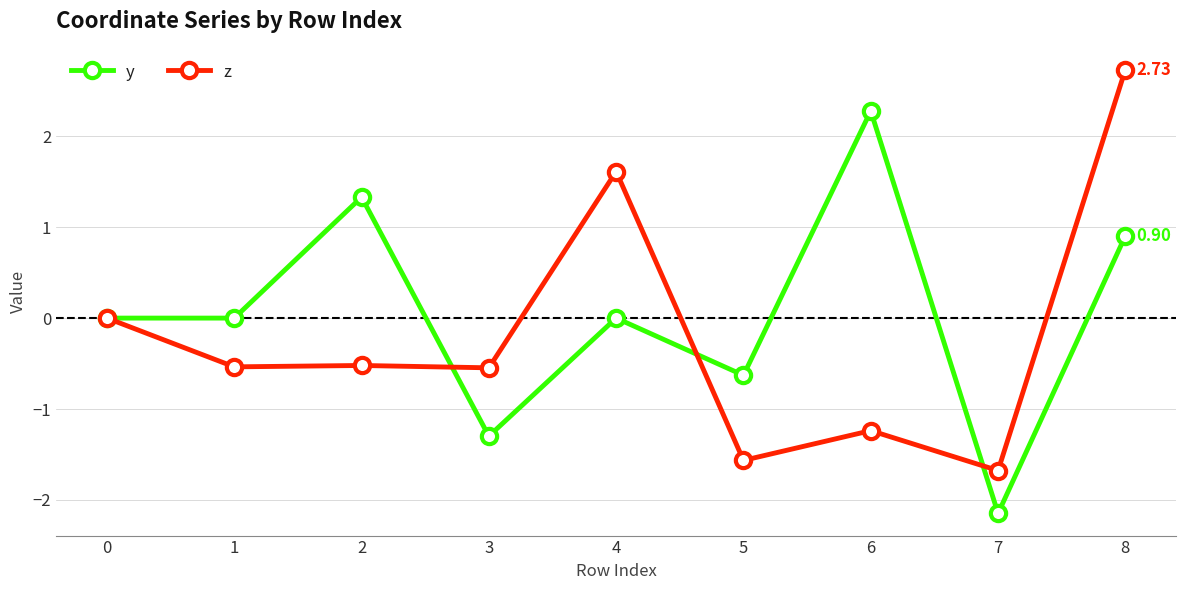

At which category is the sum across all series the highest?

8